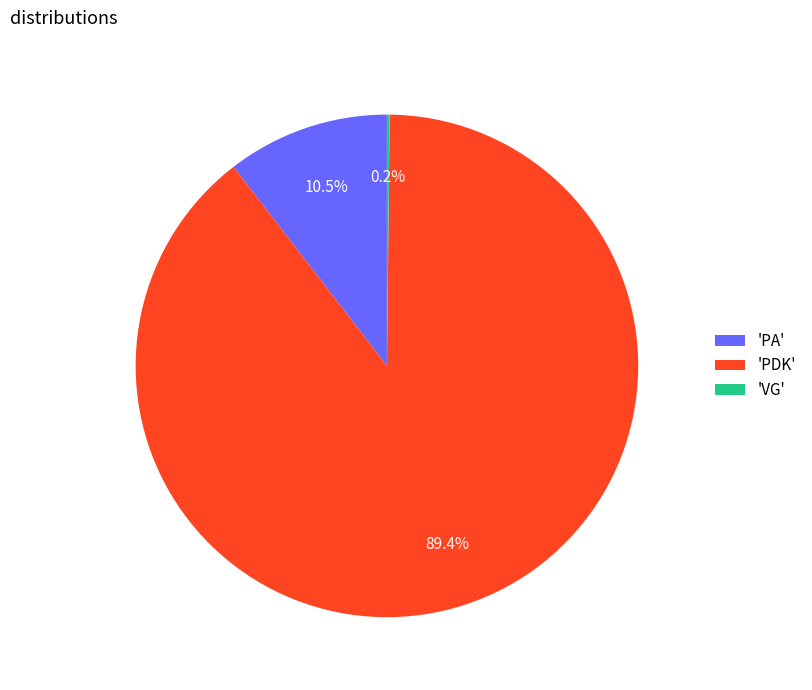

Which category has the biggest portion of the pie?

'PDK'